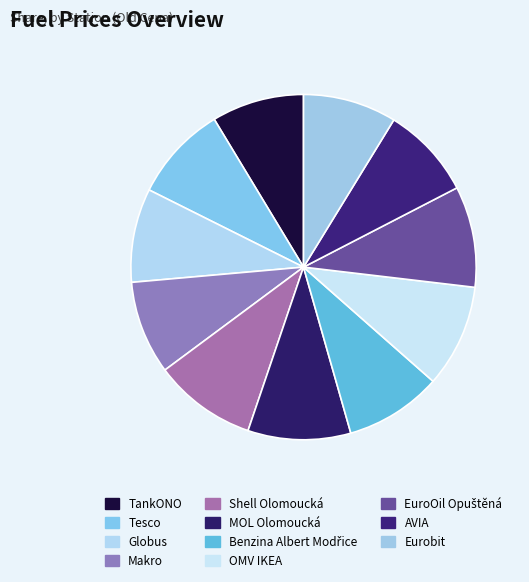

Rank the categories by value from highest to lowest.

Shell Olomoucká, MOL Olomoucká, OMV IKEA, EuroOil Opuštěná, Benzina Albert Modřice, Tesco, Globus, Eurobit, Makro, TankONO, AVIA